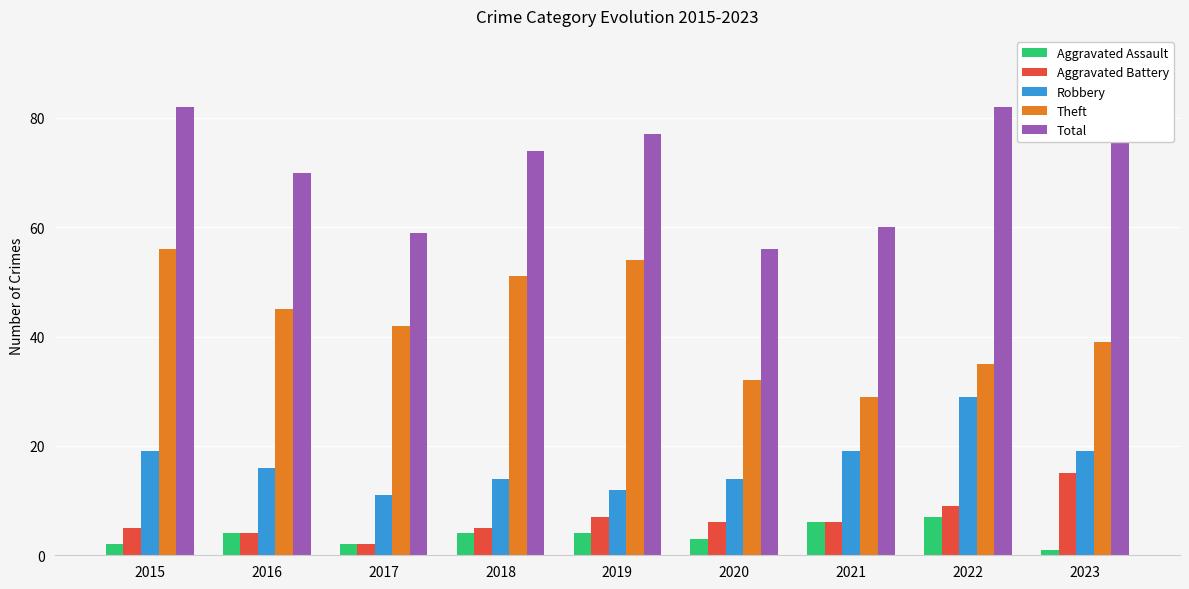

List the series in order of their peak value, lowest first.

Aggravated Assault, Aggravated Battery, Robbery, Theft, Total